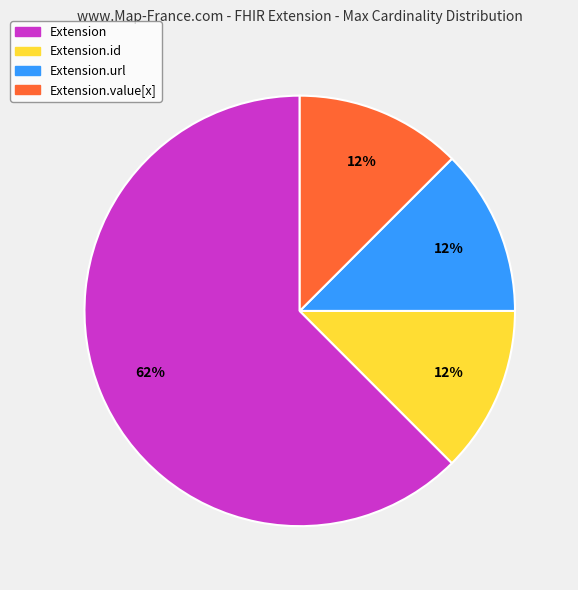

What is the ratio of the value at Extension.url to the value at Extension.id?

1.0